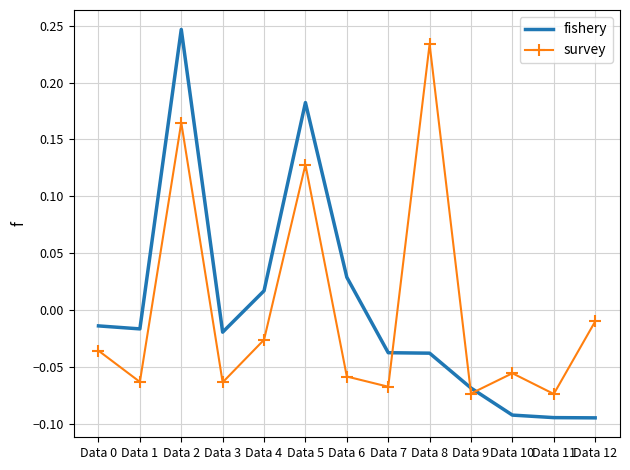

At Data 4, list the series in order from largest to smallest.

fishery, survey